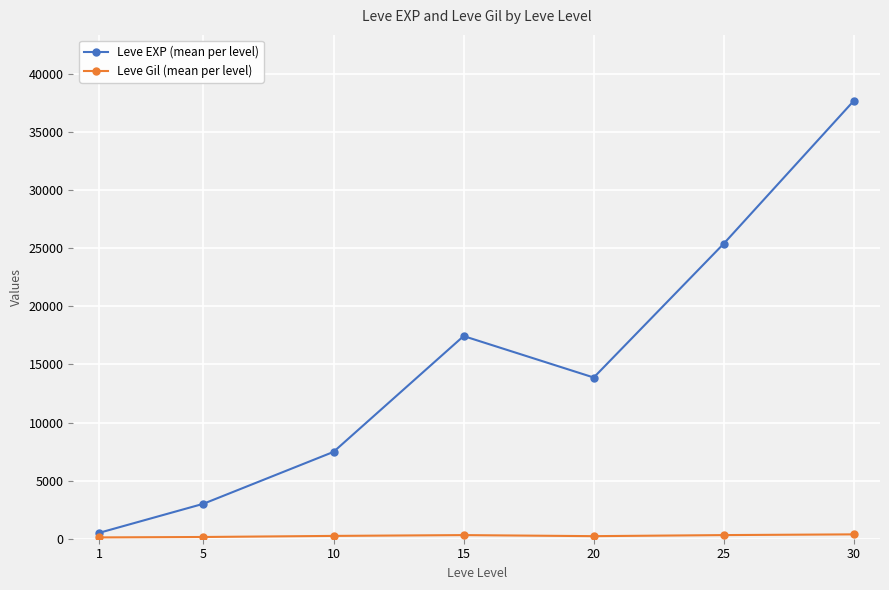

Where is the first local maximum for Leve EXP (mean per level)?

15